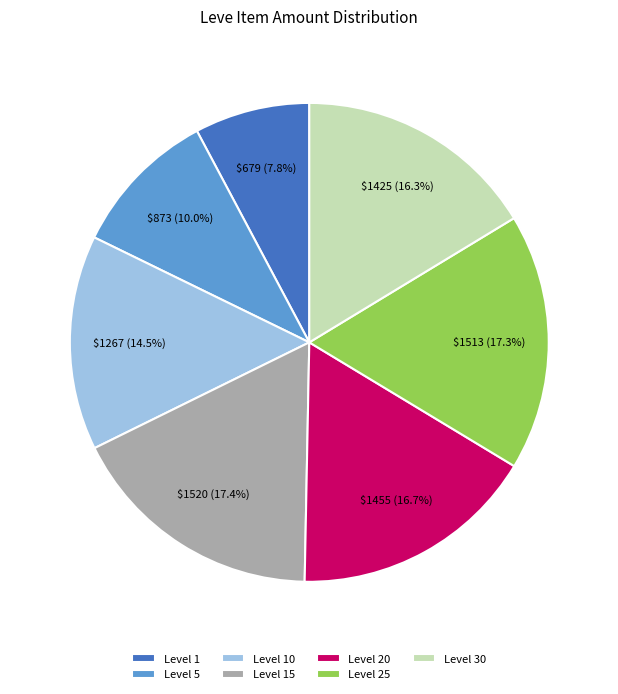

To the nearest percent, what is the average slice percentage?

14%